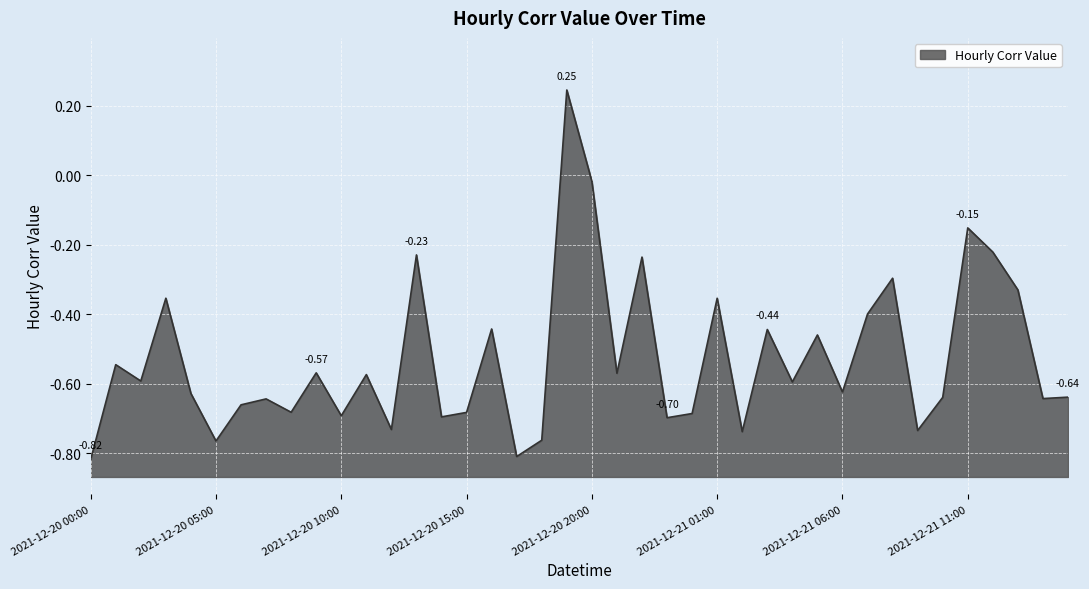

How many data points are above 0?

1